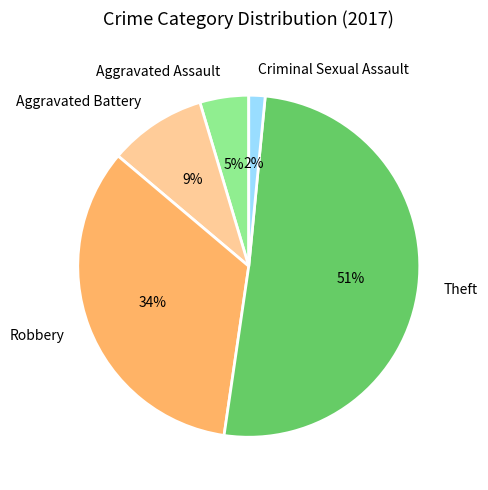

How many segments does this pie chart have?

5